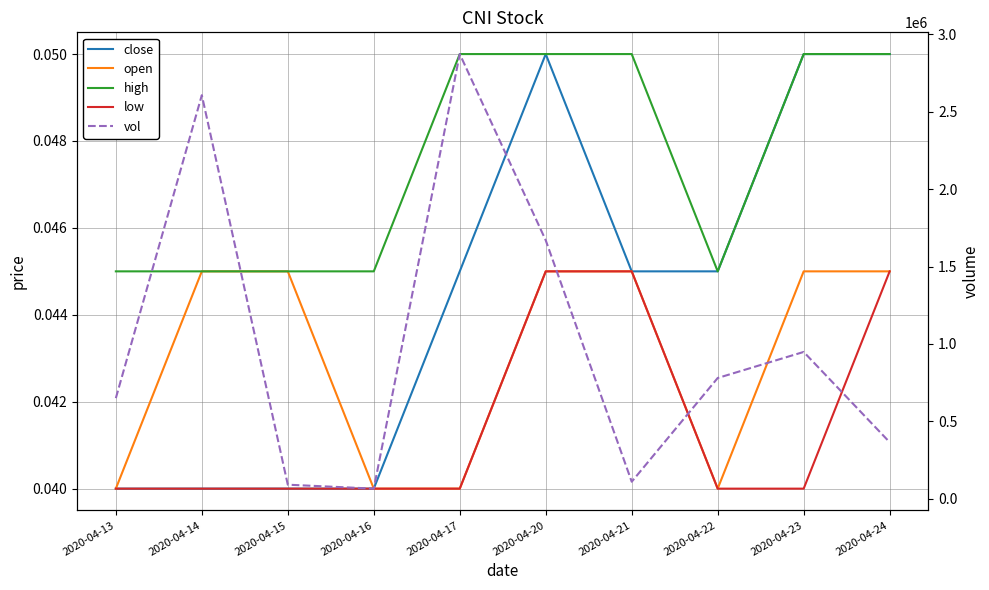

True or false: close and low intersect in this chart.

False